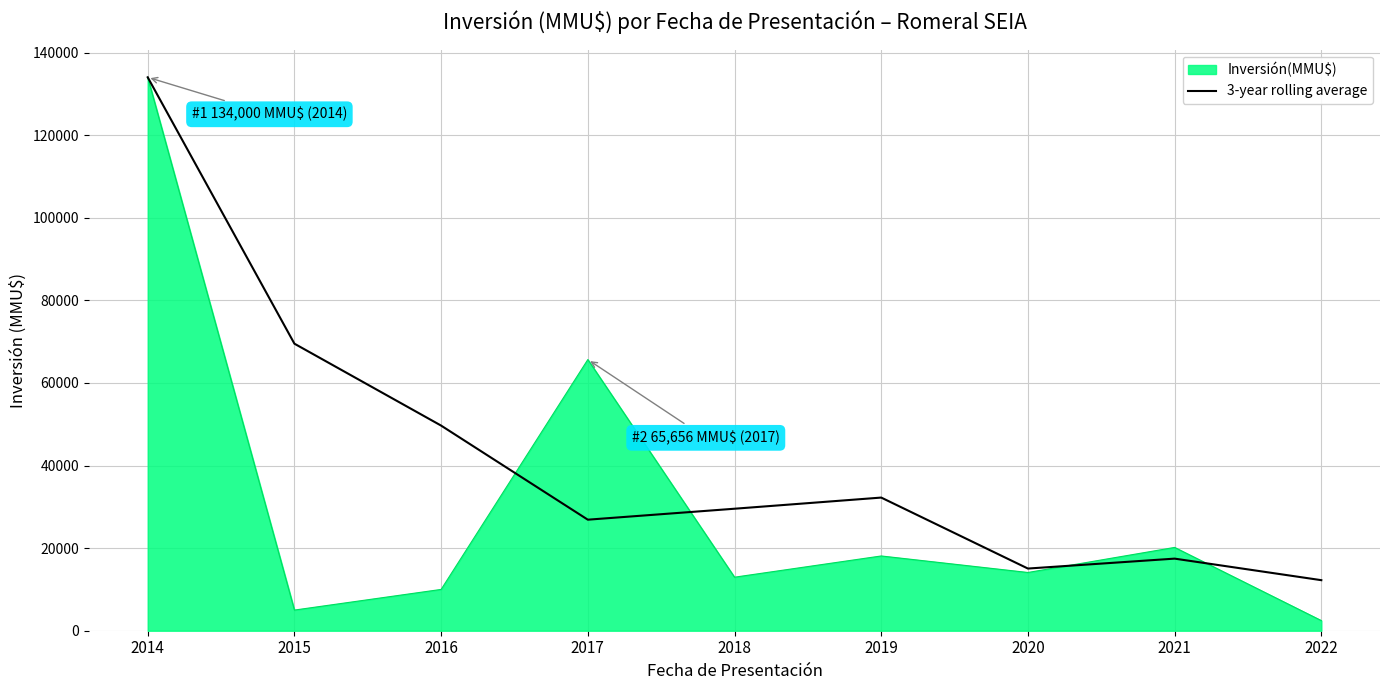

The value of Inversión(MMU$) at 2018 is 17825.8. True or false?

False